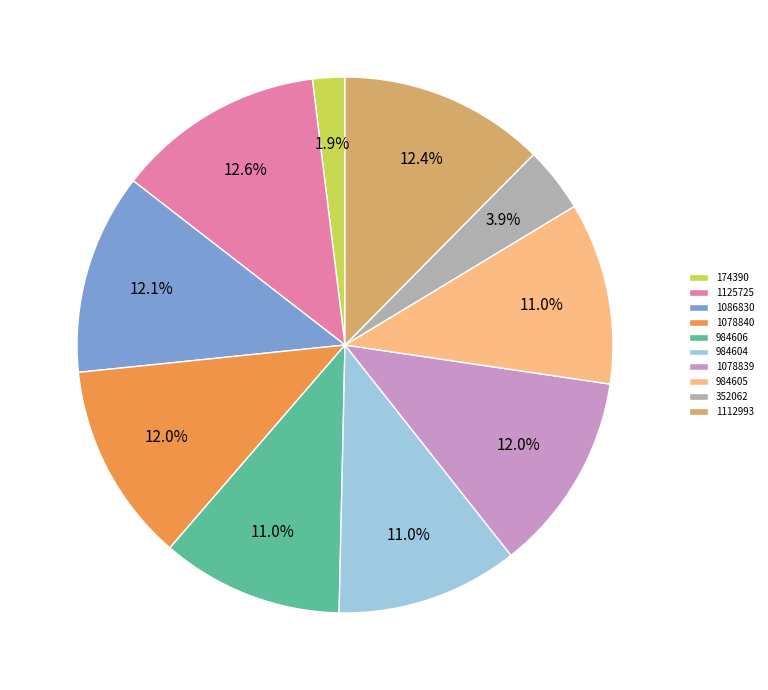

To the nearest percent, what percentage of the pie is 984605?

11%